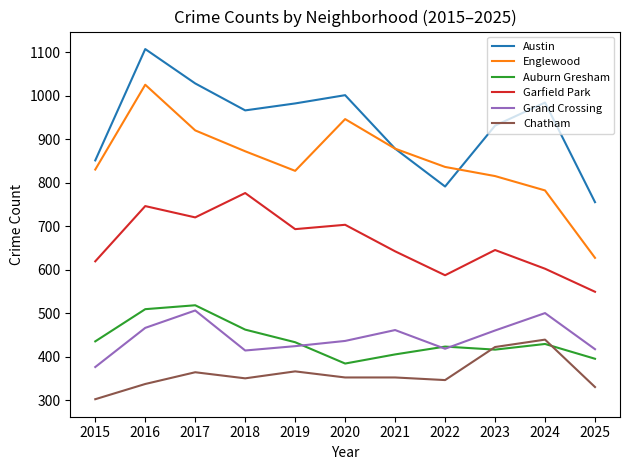

Between 2020 and 2021, which series saw the biggest shift?

Austin